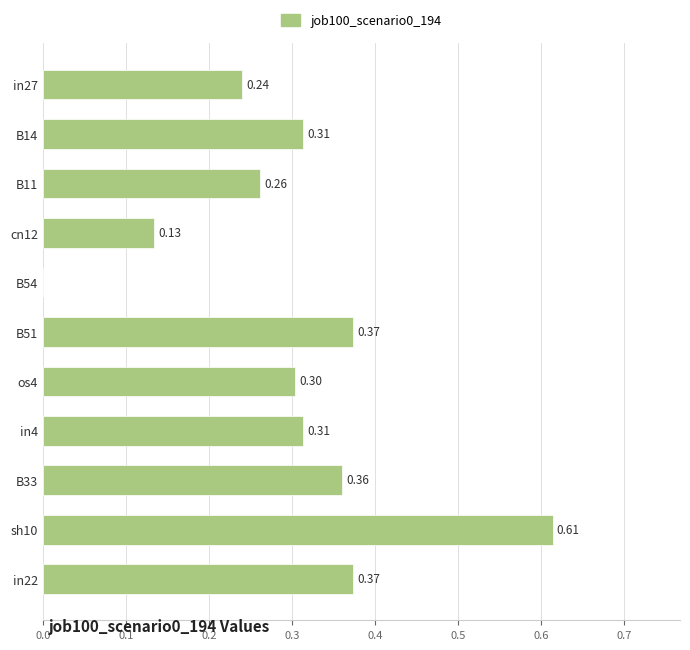

What is the sum of the values at os4 and B33?

0.7